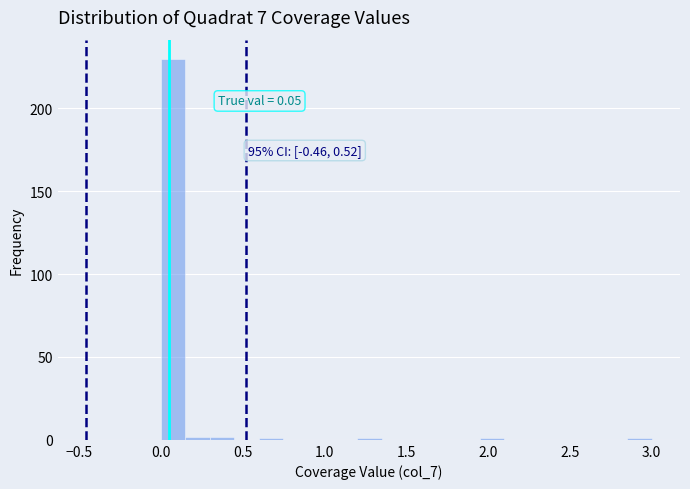

Around what value on the x-axis is the tallest bar? Give the approximate position of its centre, as read against the axis.

0.10